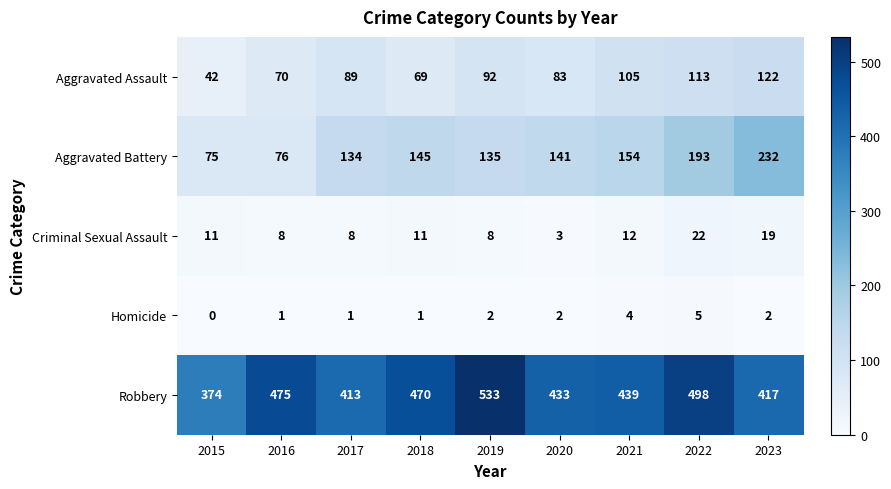

Between 2022 and 2023, which series saw the biggest shift?

Robbery